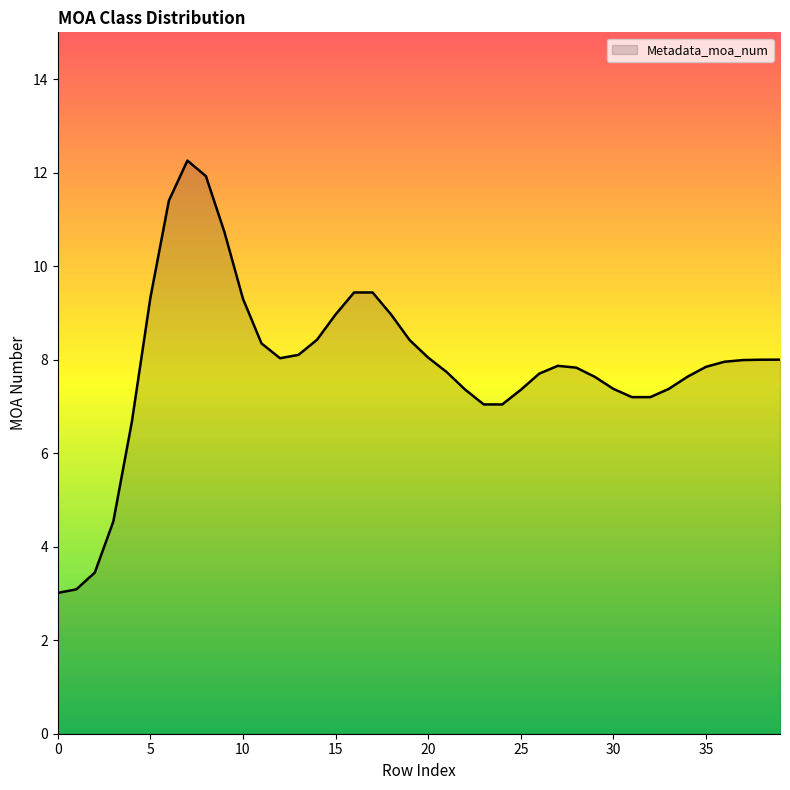

What is the difference between the maximum and minimum values?

9.2